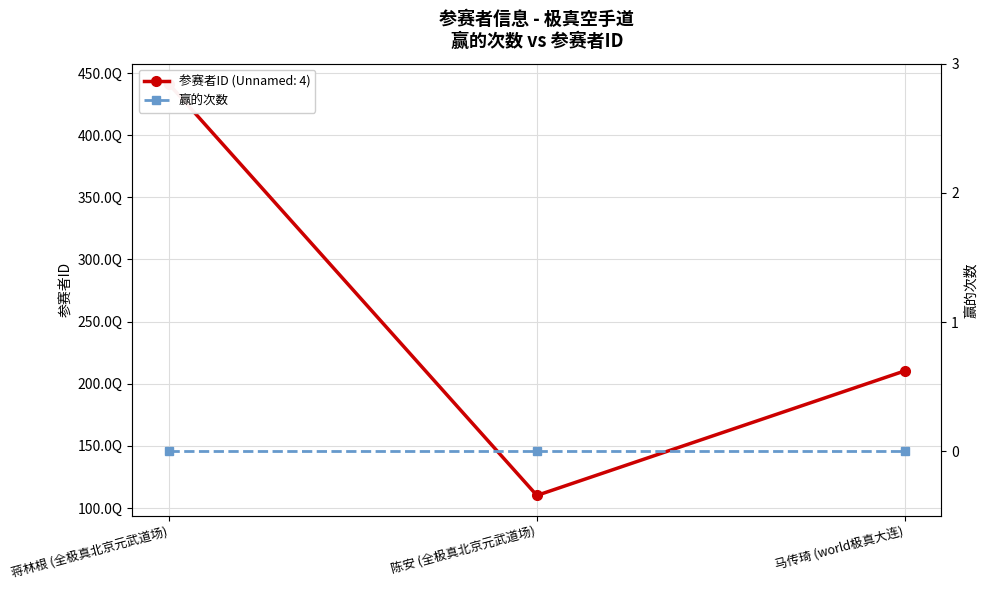

What is the label of the 3rd point from the right?

蒋林根 (全极真北京元武道场)